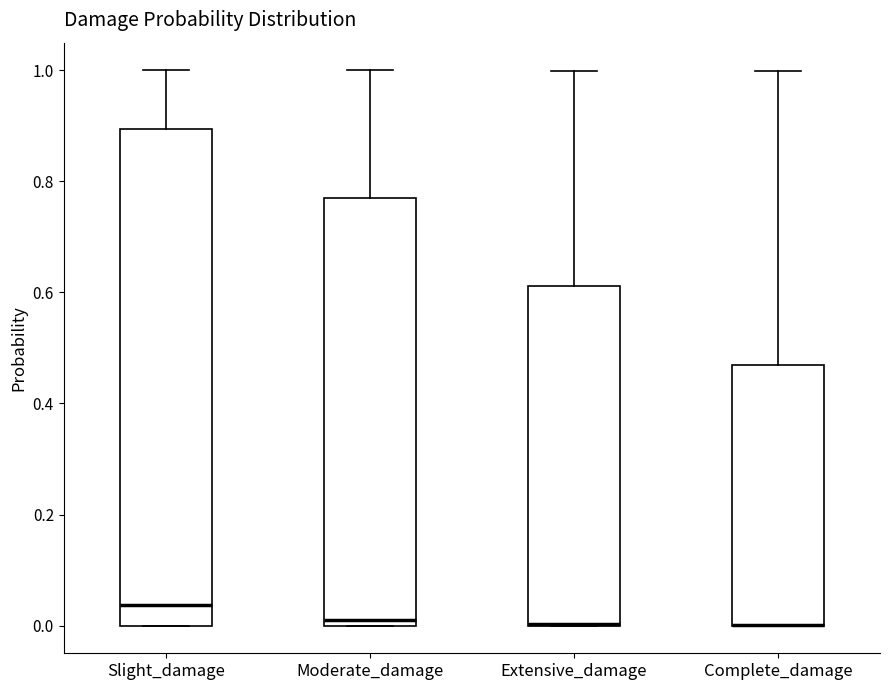

Where is the upper edge of the box for Complete_damage on the y-axis? The values are not printed on the chart, so give them approximately, as read against the axis.

0.46